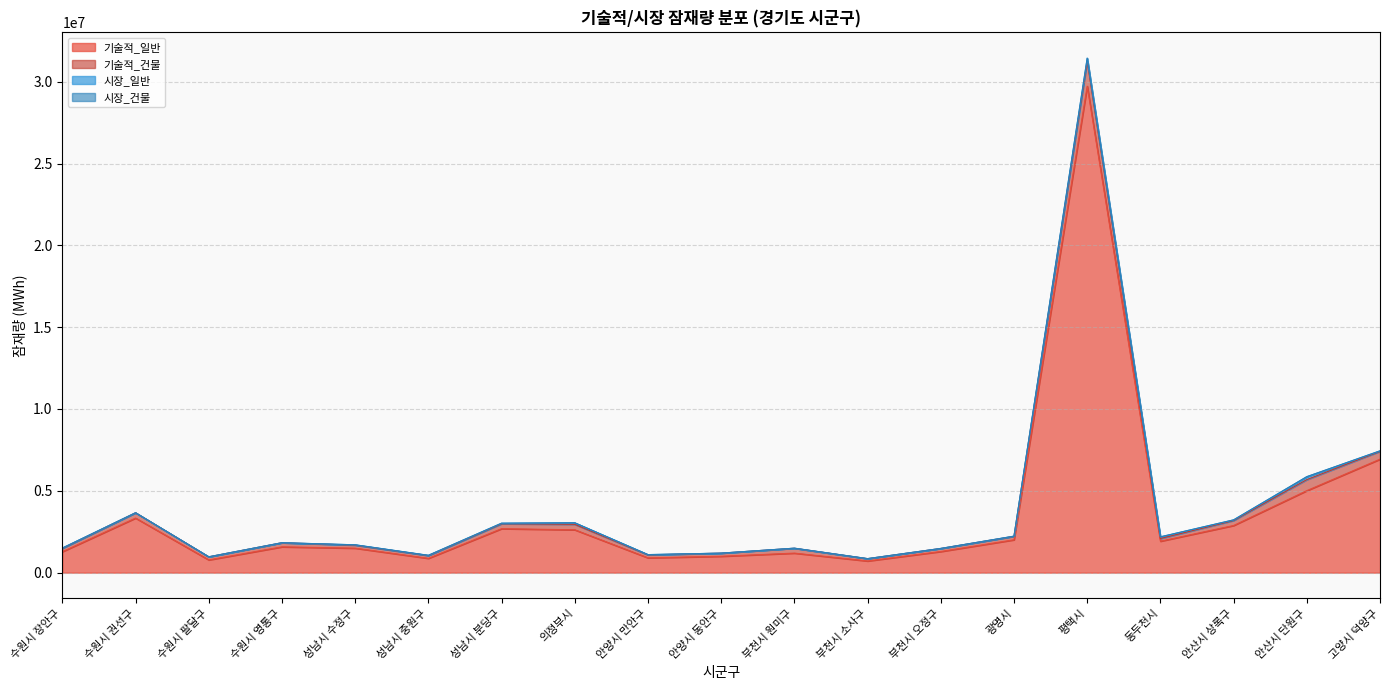

Between 평택시 and 부천시 오정구, which is larger?

평택시